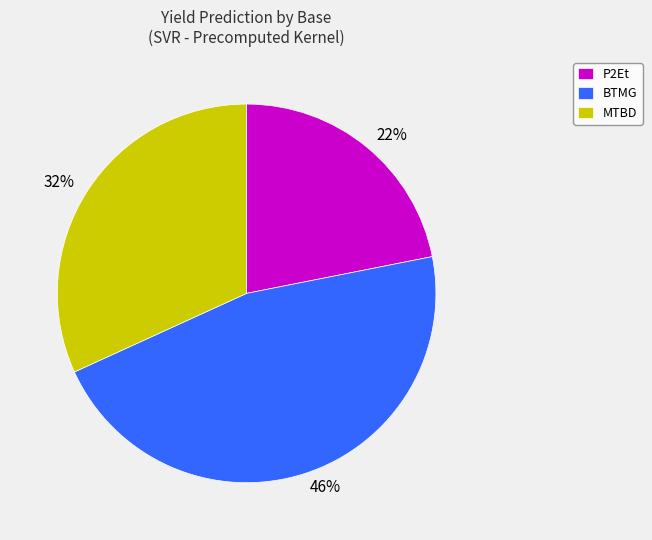

Is there any slice that represents more than half of the pie?

No